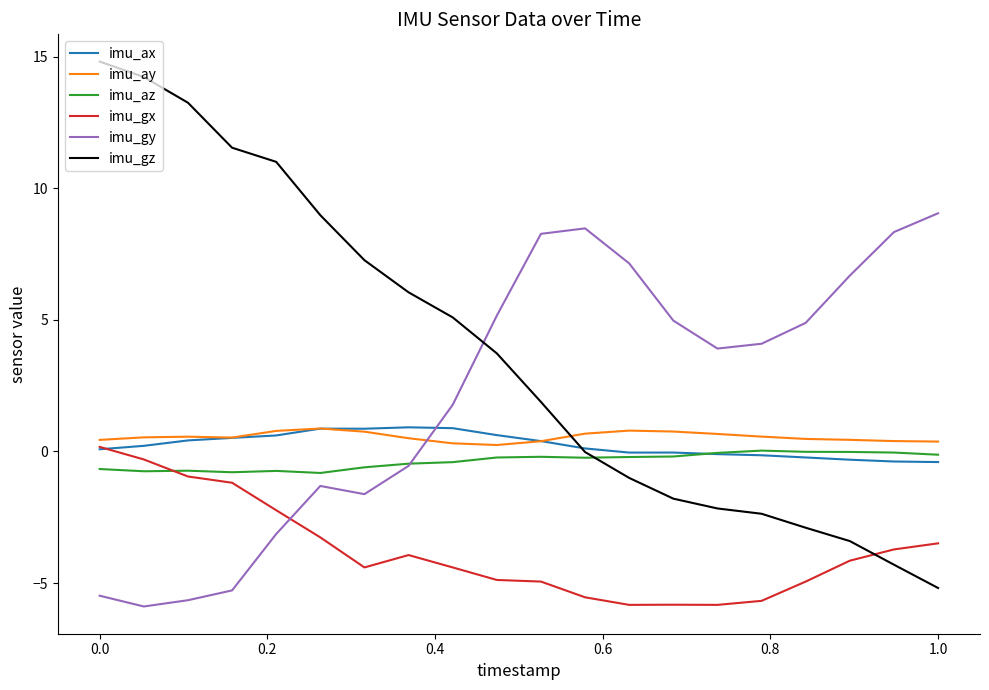

What is the difference between the second highest and minimum values in the imu_ay series?

0.5